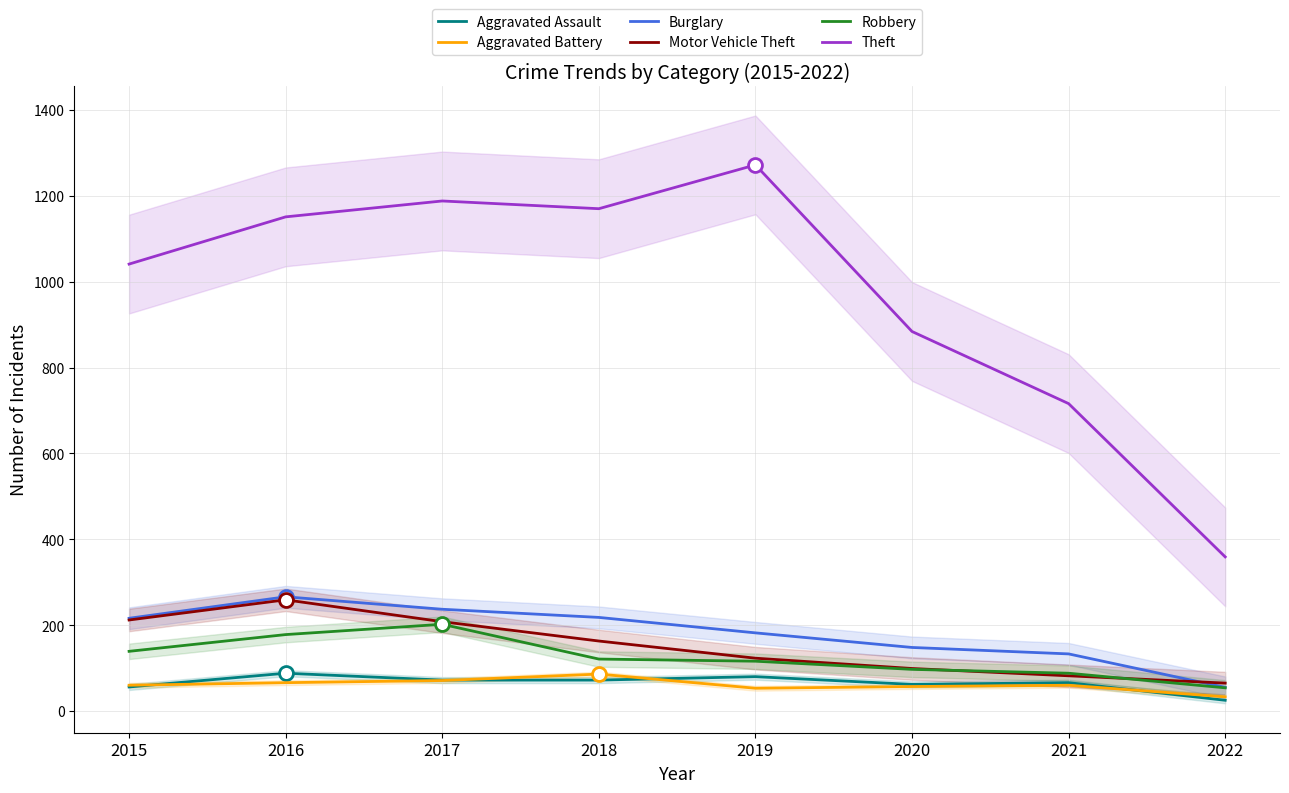

Read the Aggravated Battery value at 2019, to the nearest 10.

50